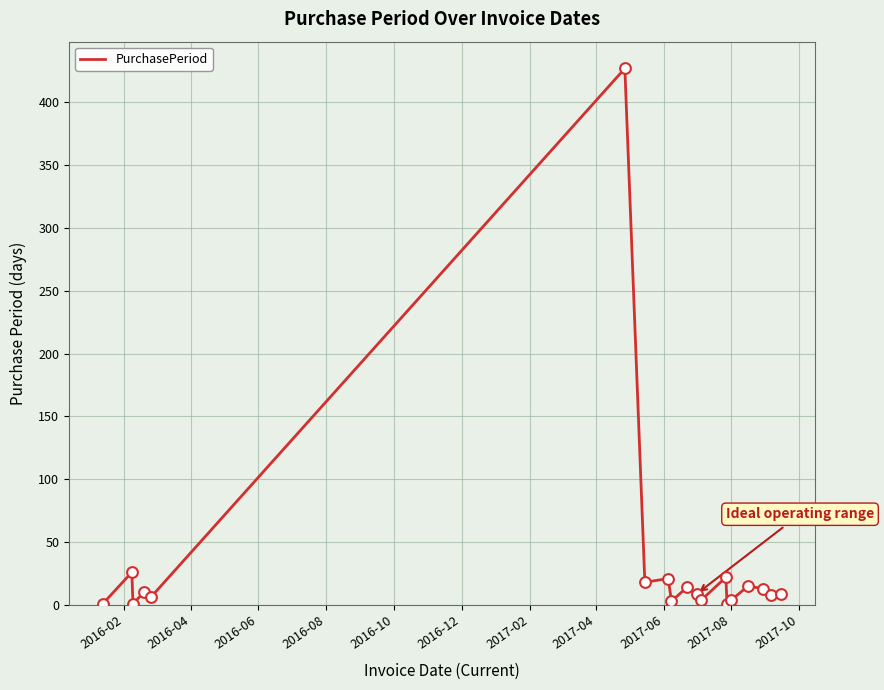

What is the maximum value shown in the chart?

427